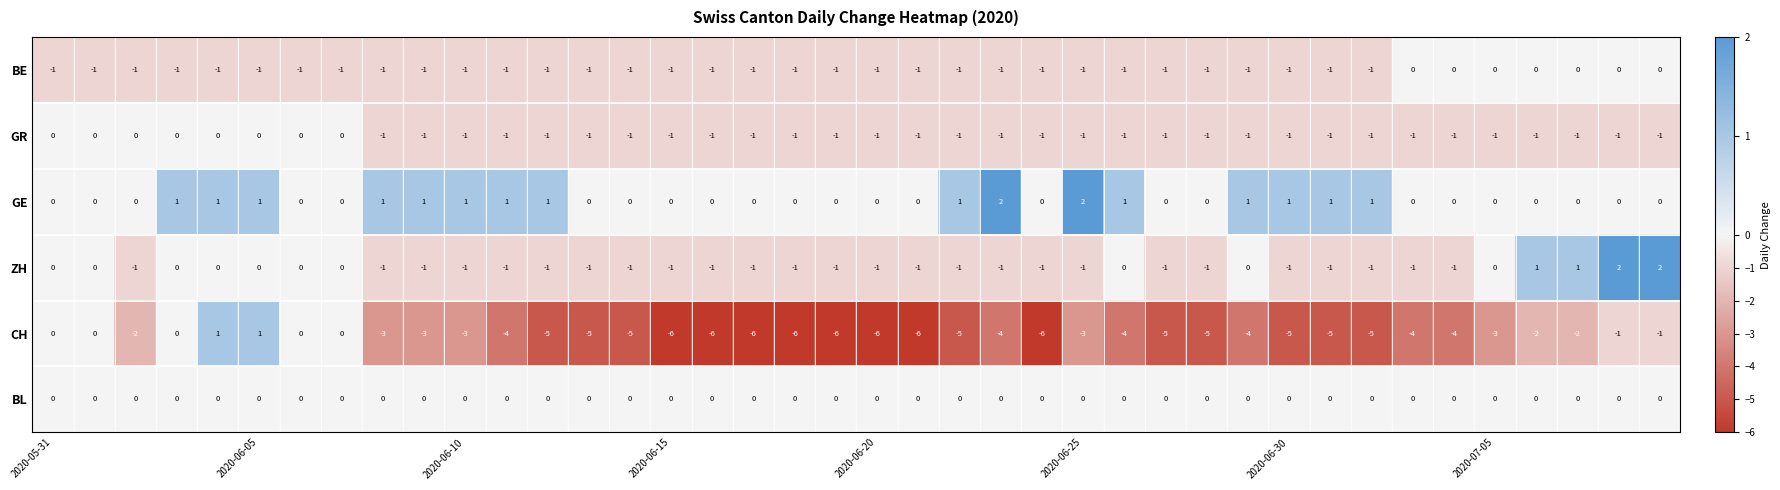

Which series has the largest range (max minus min)?

CH